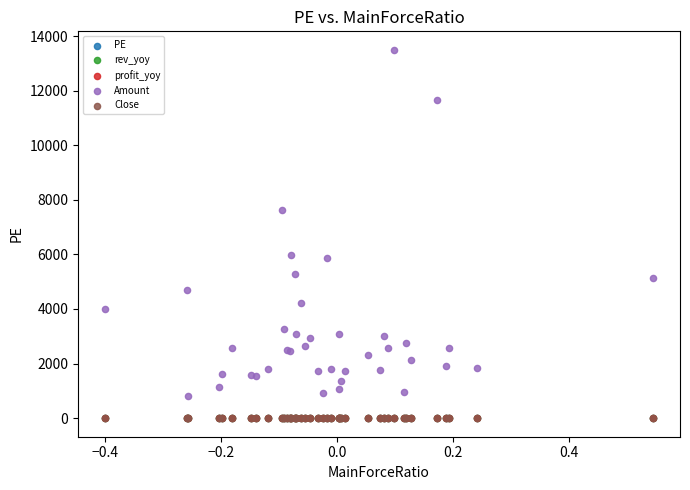

Which series reaches the maximum Y coordinate?

Amount